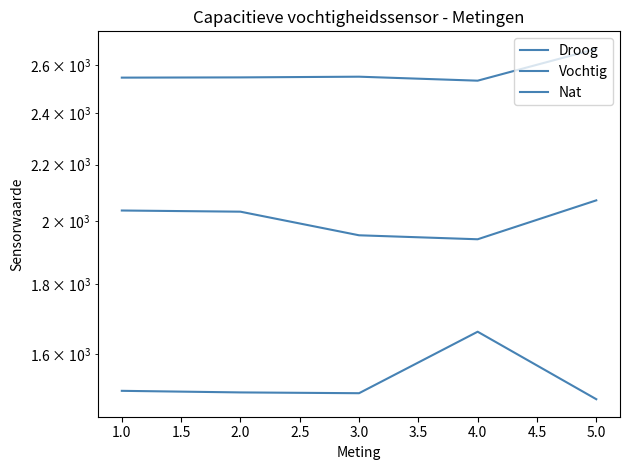

What is the maximum value shown in the chart?

2672